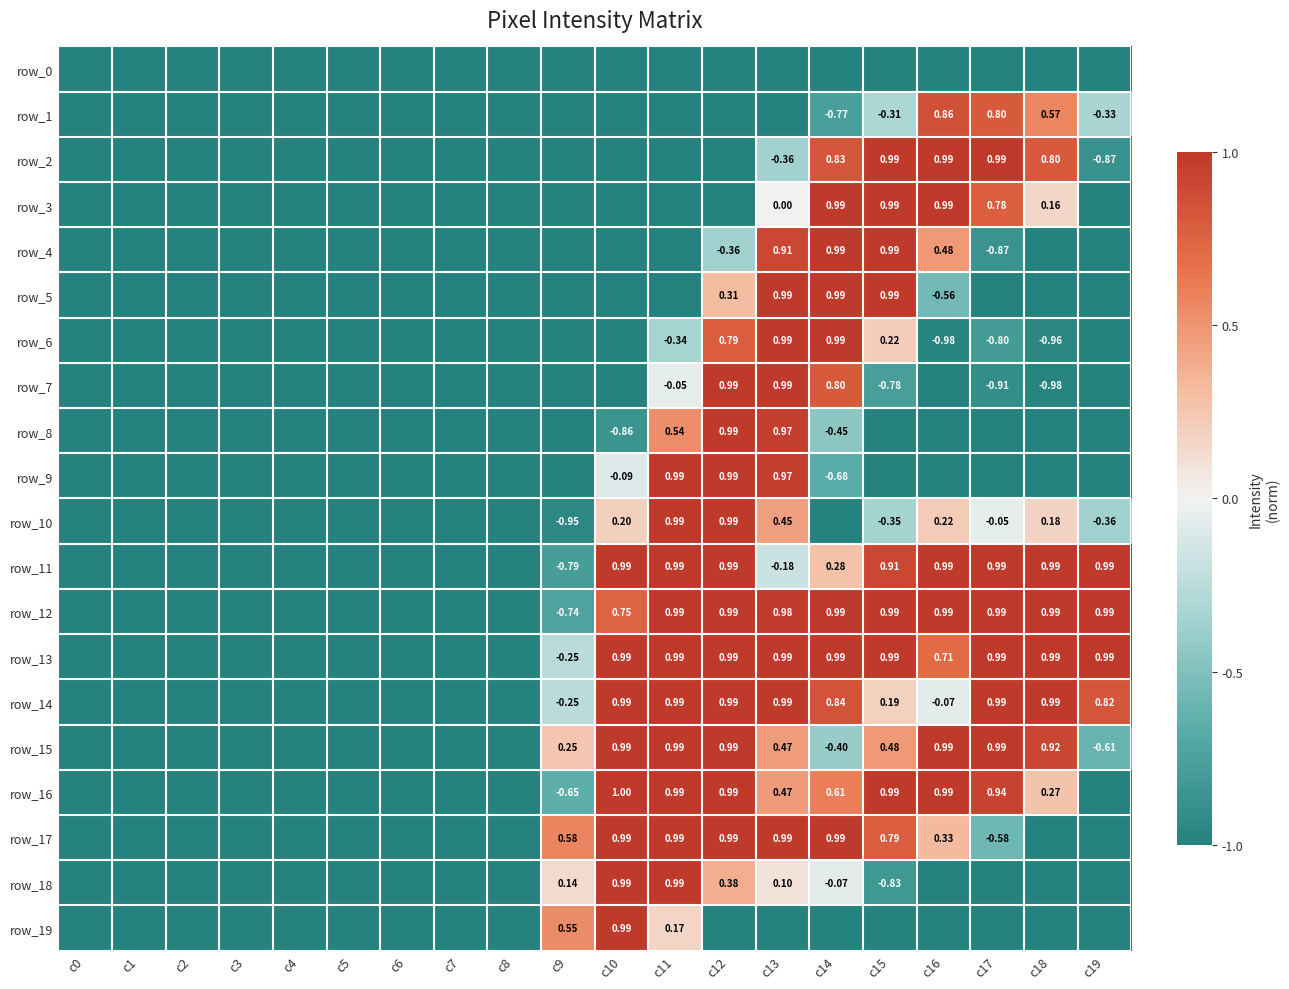

What is the average value of the row_8 series?

-0.7